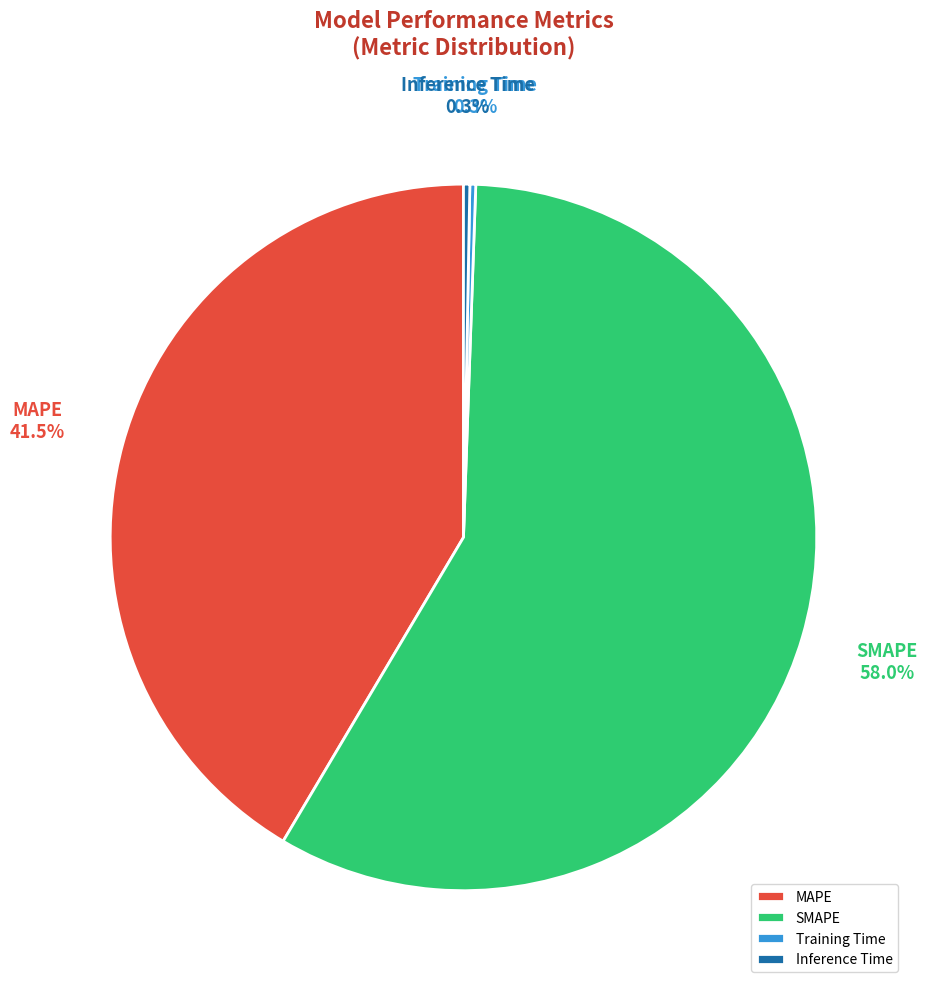

Which slice is the largest?

SMAPE